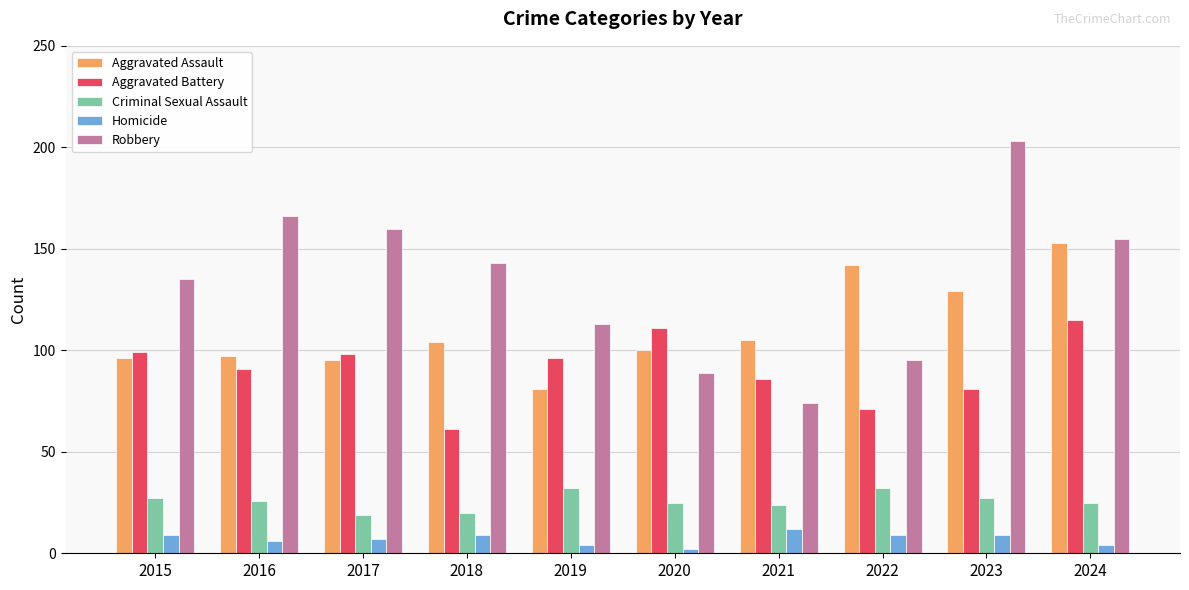

What are all the series names shown in the legend?

Aggravated Assault, Aggravated Battery, Criminal Sexual Assault, Homicide, Robbery